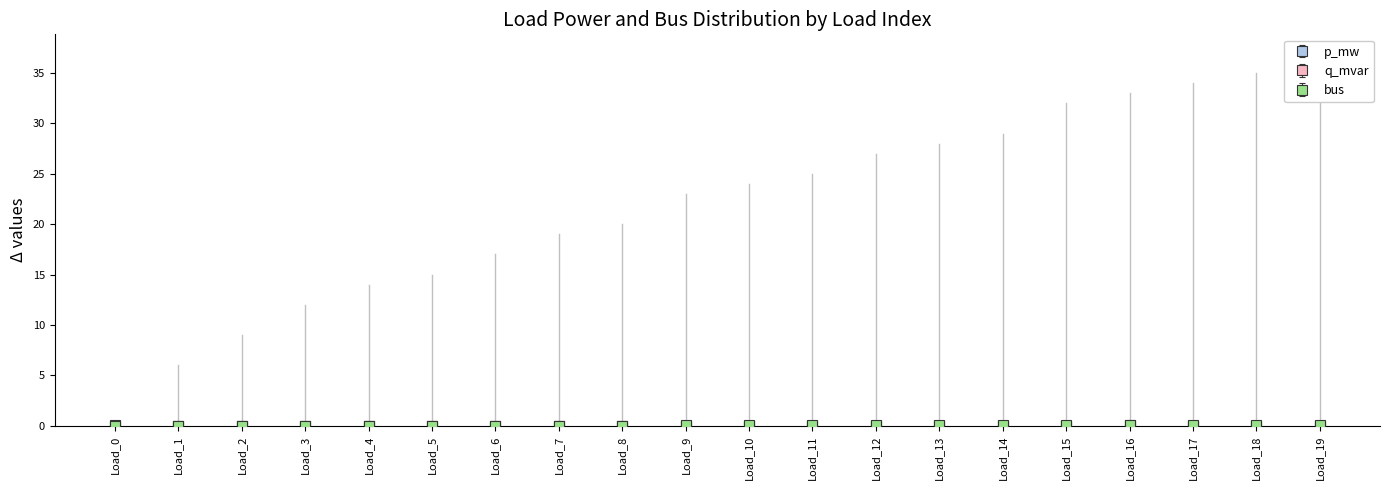

How many data points does each series have?

20